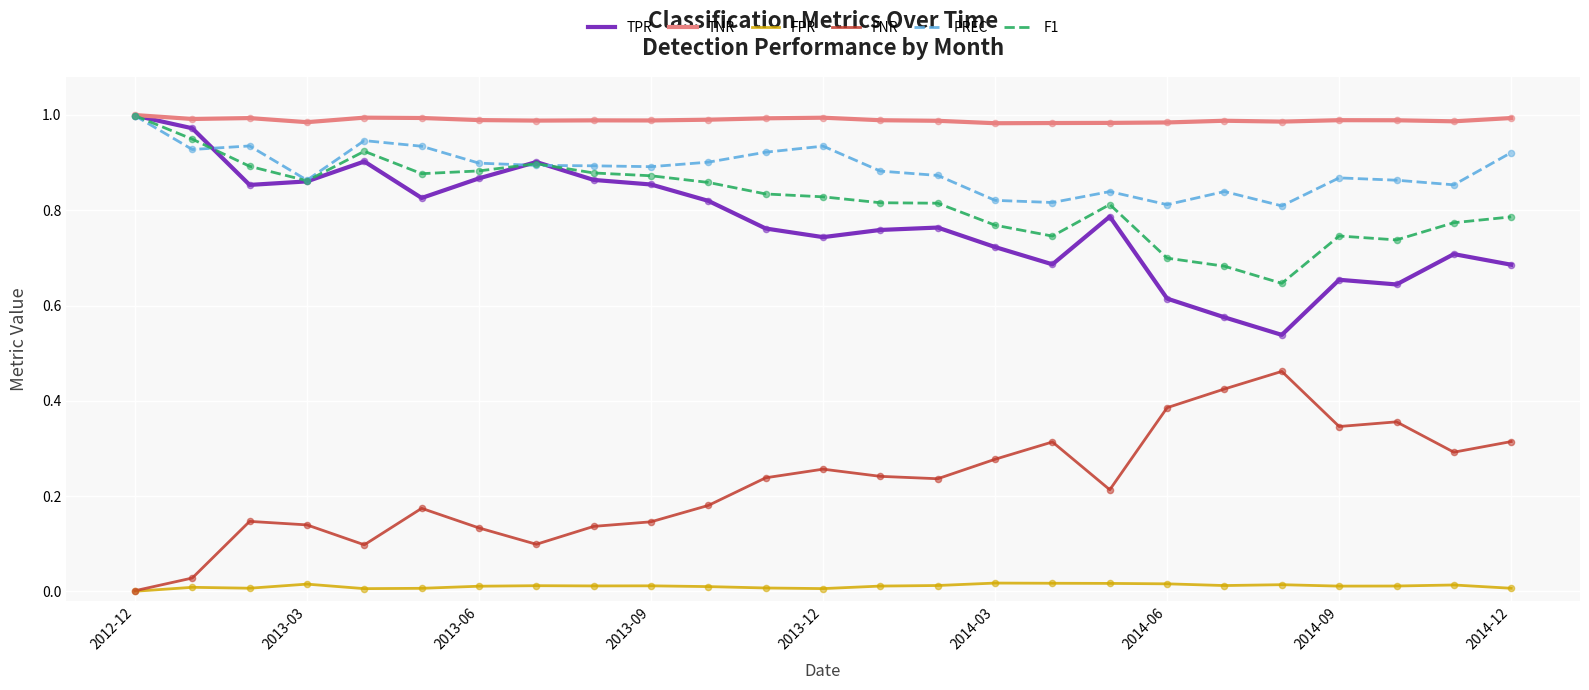

True or false: TNR and FNR intersect in this chart.

False